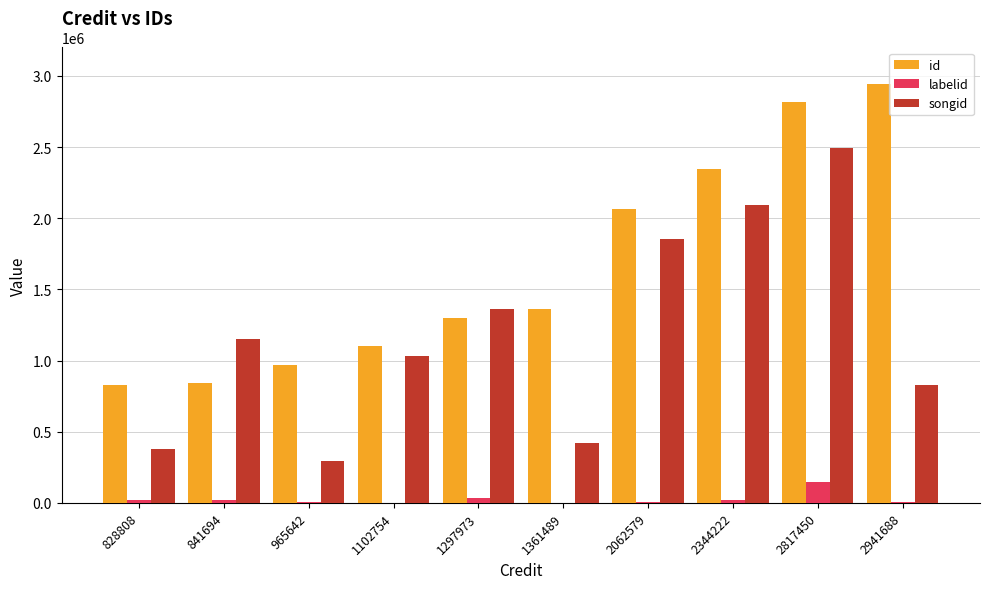

True or false: id has a value of 2238319 at 1297973.

False